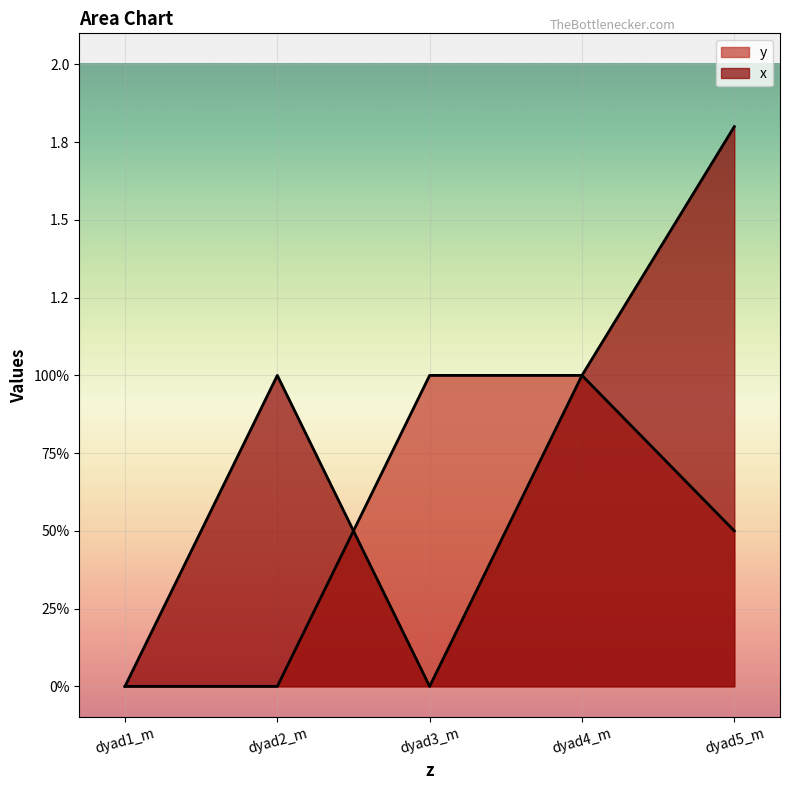

Reading right to left, list all the values displayed in this chart.

x: dyad5_m=1.8	dyad4_m=1.0	dyad3_m=0.0	dyad2_m=1.0	dyad1_m=0.0
y: dyad5_m=0.5	dyad4_m=1.0	dyad3_m=1.0	dyad2_m=0.0	dyad1_m=0.0